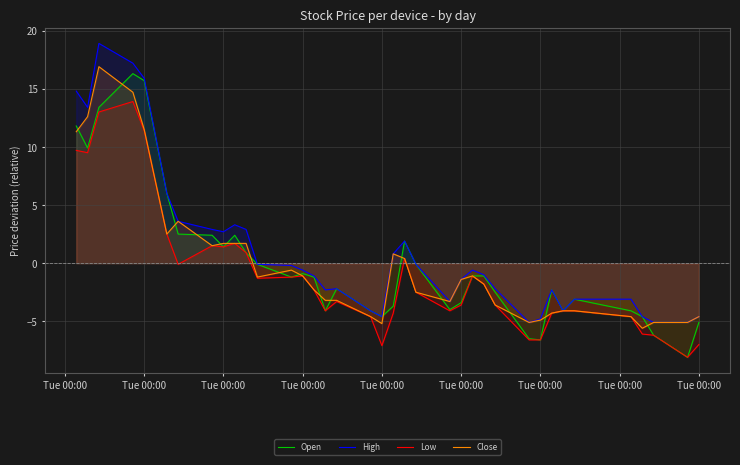

In Low, how many points are higher than both neighbors (excluding endpoints)?

7